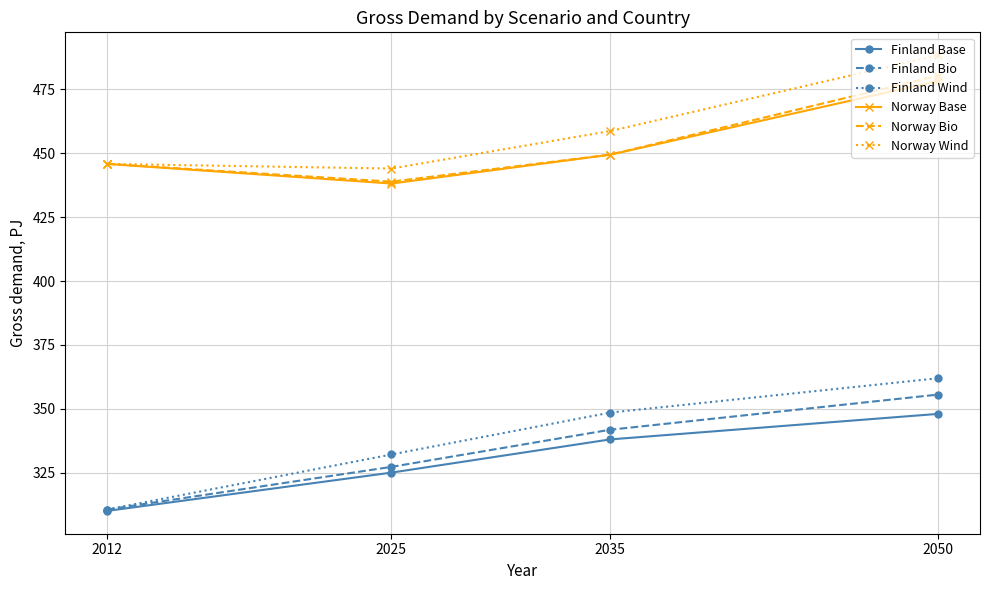

At which label does Norway Bio first exceed 449?

2035